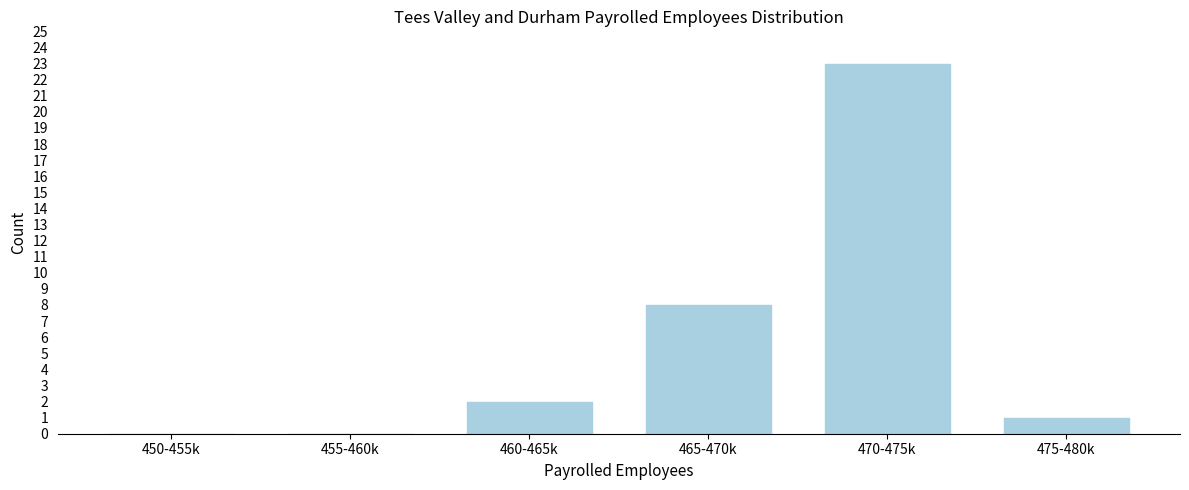

Reading left to right, transcribe all the data shown in this chart.

450-455k=0	455-460k=0	460-465k=2	465-470k=8	470-475k=23	475-480k=1